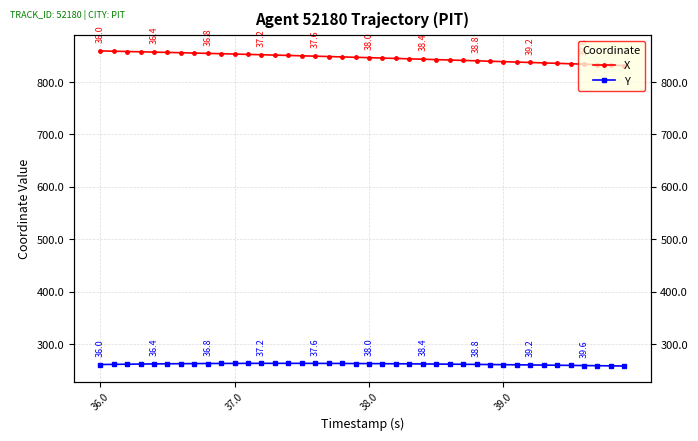

How many values in the Y series are below 262?

19